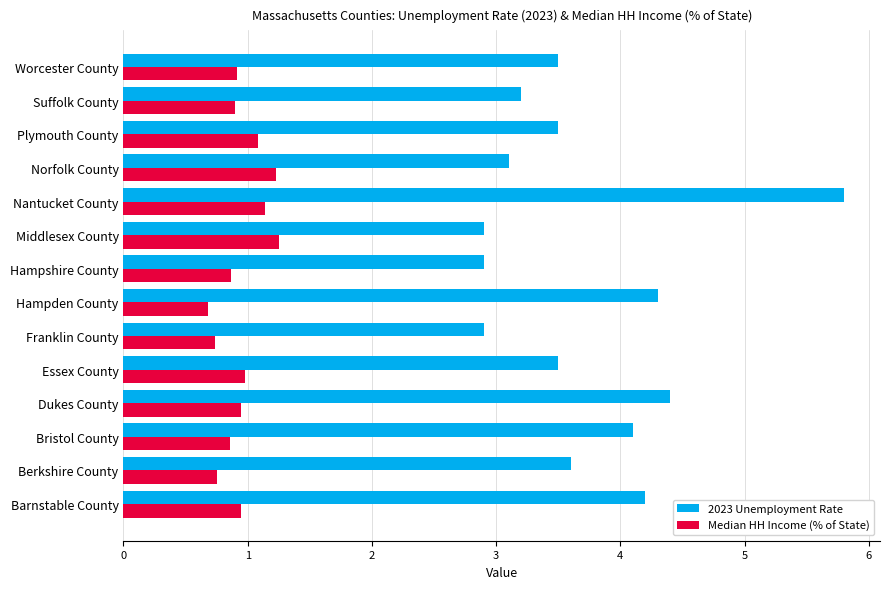

Rank the series at Dukes County from highest to lowest value.

2023 Unemployment Rate, Median HH Income (% of State)